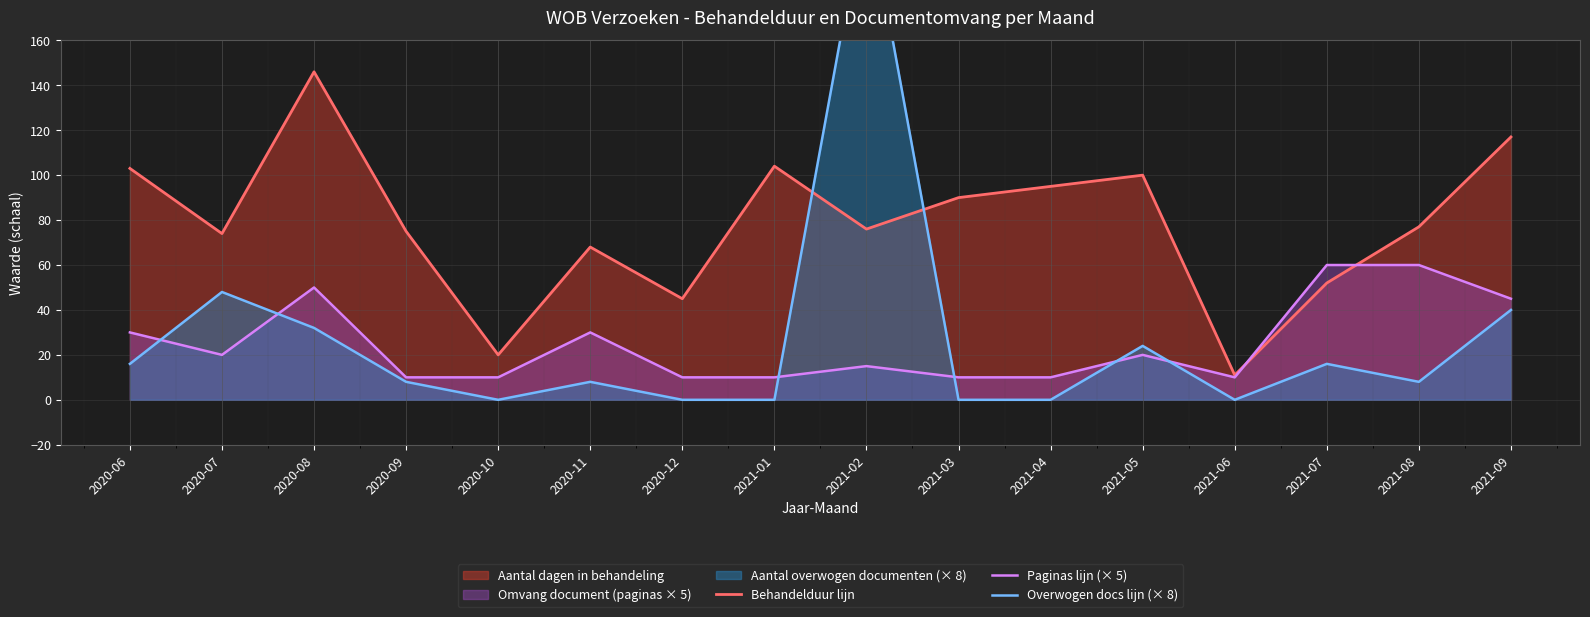

Where is the first local maximum for Paginas lijn (× 5)?

2020-08